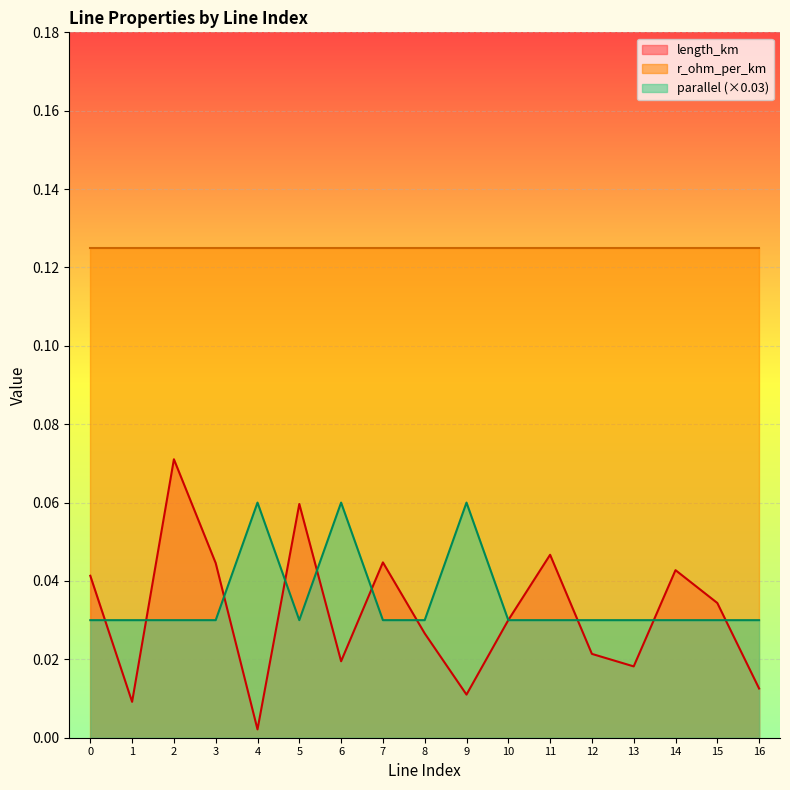

The length_km series shows 0.0 at 8. True or false?

True